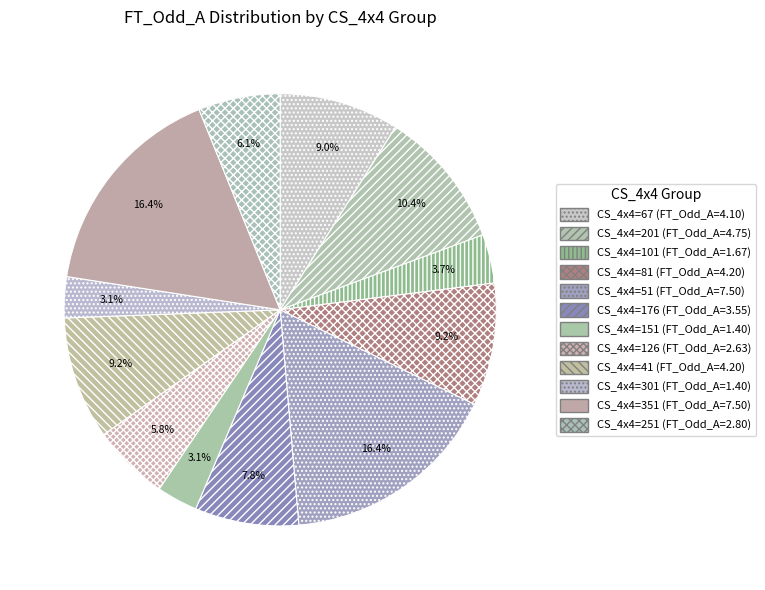

To the nearest percent, what is the difference between the largest and smallest slice percentages?

13%